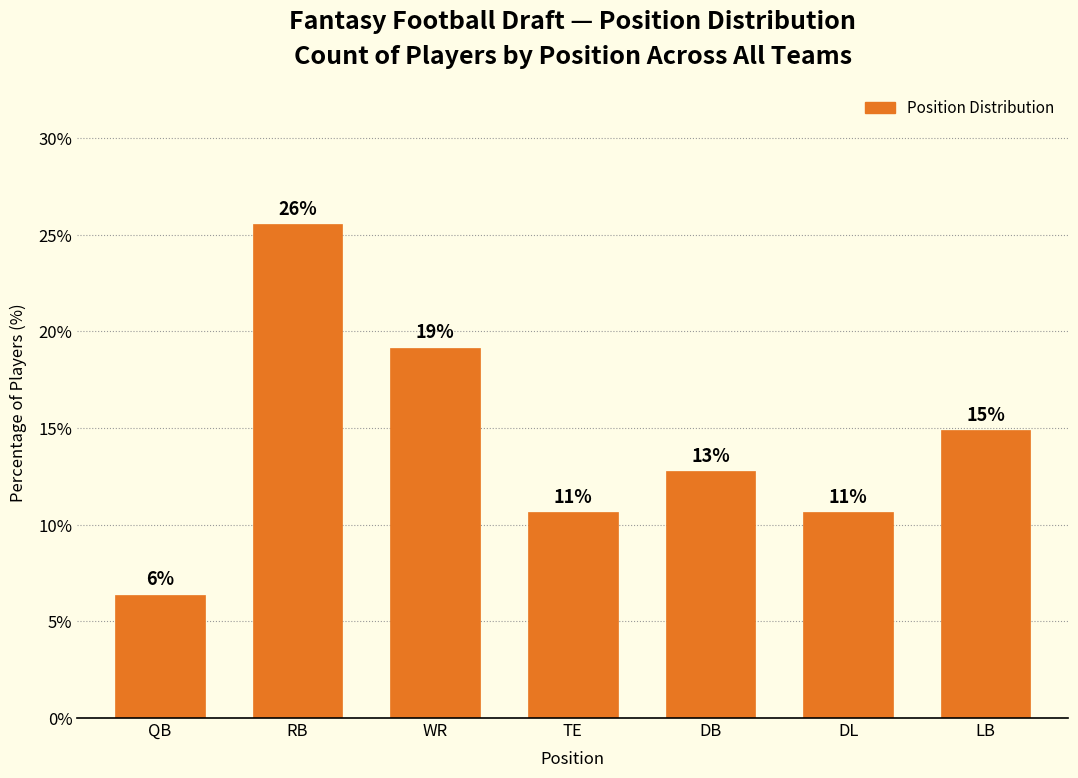

How many bars are there in total?

7